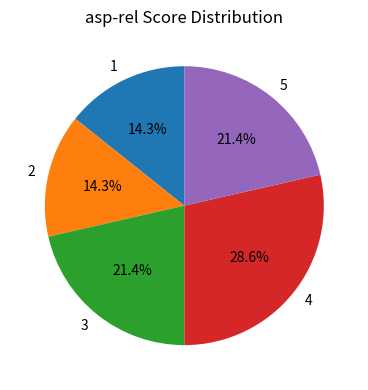

Is there any slice that represents more than half of the pie?

No